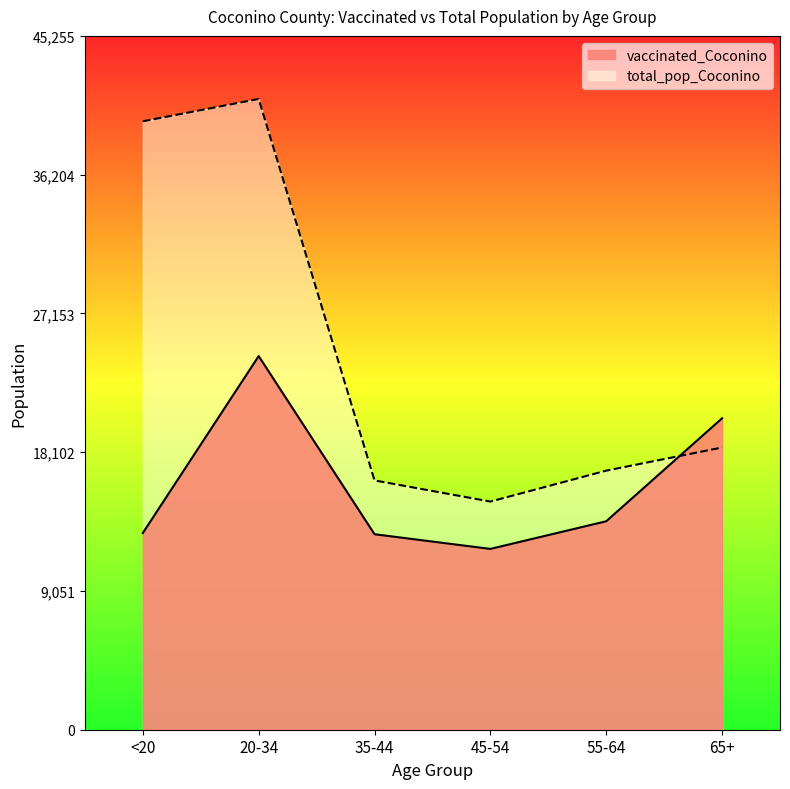

Reading right to left, list all the values displayed in this chart.

vaccinated_Coconino: 20313	13597	11793	12751	24370	12833
total_pop_Coconino: 18408	16899	14882	16261	41141	39684